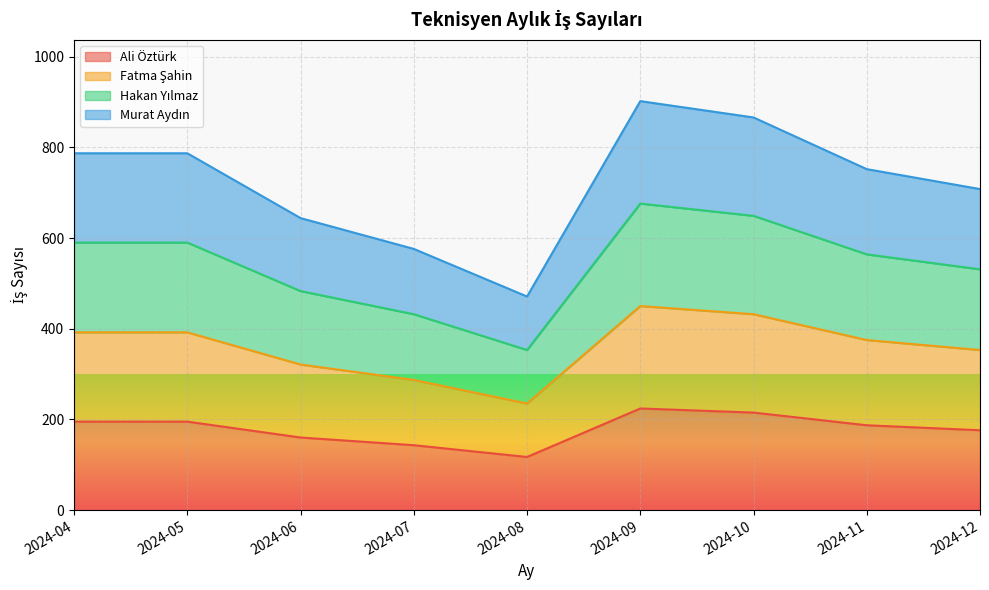

Reading right to left, extract all data points from this chart.

Ali Öztürk: 2024-12=176	2024-11=187	2024-10=215	2024-09=224	2024-08=117	2024-07=143	2024-06=160	2024-05=195	2024-04=195
Fatma Şahin: 2024-12=353	2024-11=375	2024-10=432	2024-09=450	2024-08=235	2024-07=287	2024-06=321	2024-05=392	2024-04=392
Hakan Yılmaz: 2024-12=531	2024-11=564	2024-10=649	2024-09=676	2024-08=353	2024-07=432	2024-06=483	2024-05=590	2024-04=590
Murat Aydın: 2024-12=708	2024-11=752	2024-10=866	2024-09=902	2024-08=471	2024-07=576	2024-06=644	2024-05=787	2024-04=787